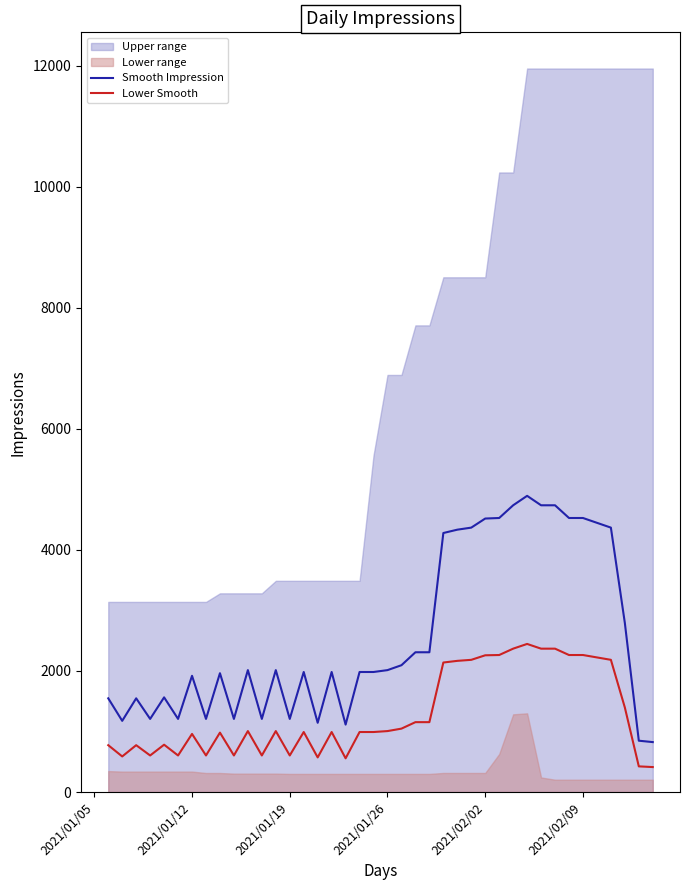

What is the maximum value for Smooth Impression?

4893.0